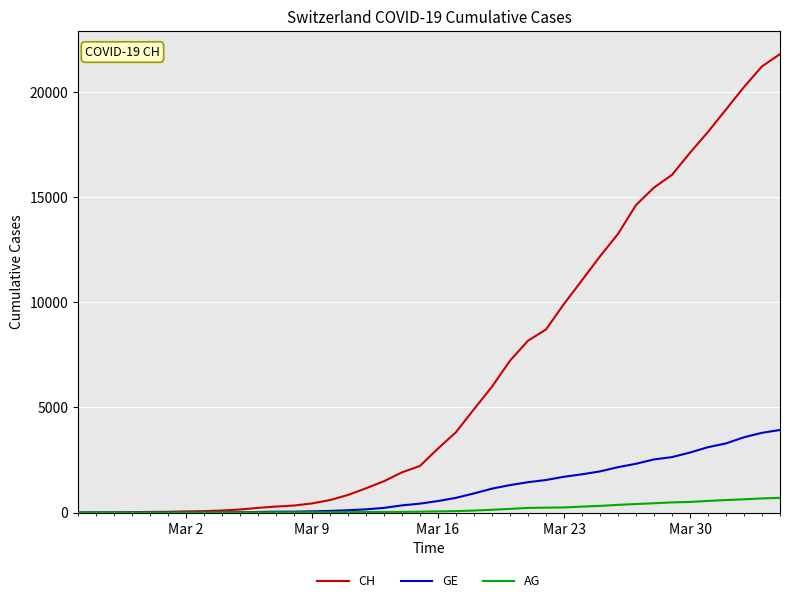

What is the highest value of the CH series?

21804